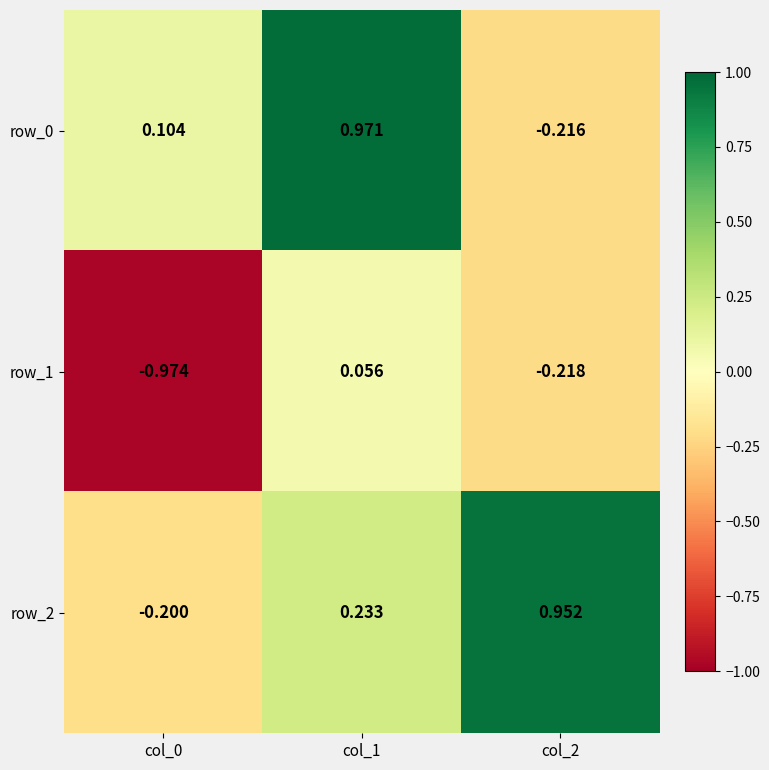

Where does the row_2 series first go above 0?

col_1